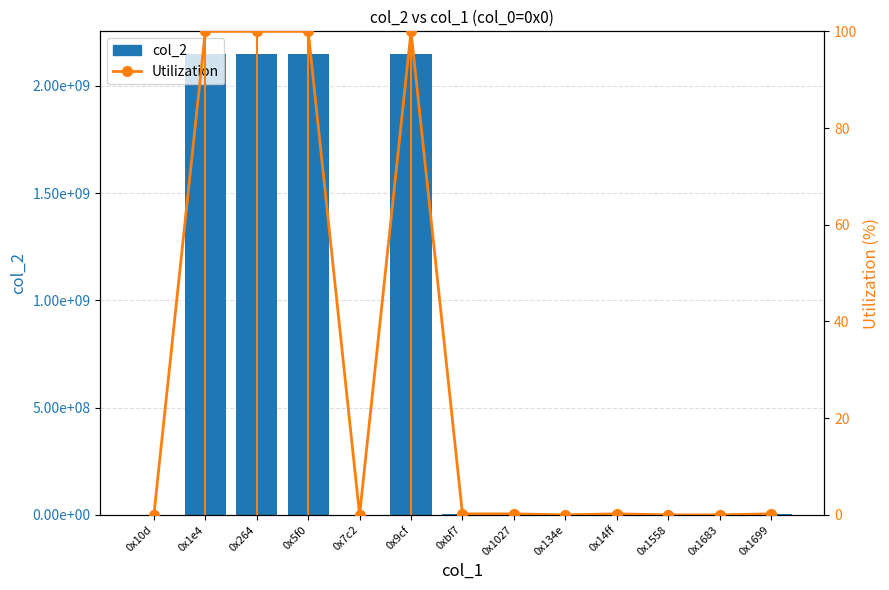

Reading right to left, what are all the values shown in this chart?

col_2: 3616820.0	12598.0	25138.0	3553635.0	779.0	3553635.0	3682353.0	2147483647.0	25144.0	2147483647.0	2147483647.0	2147483647.0	14640.0
Utilization: 0.2	0.0	0.0	0.2	0.0	0.2	0.2	100.0	0.0	100.0	100.0	100.0	0.0